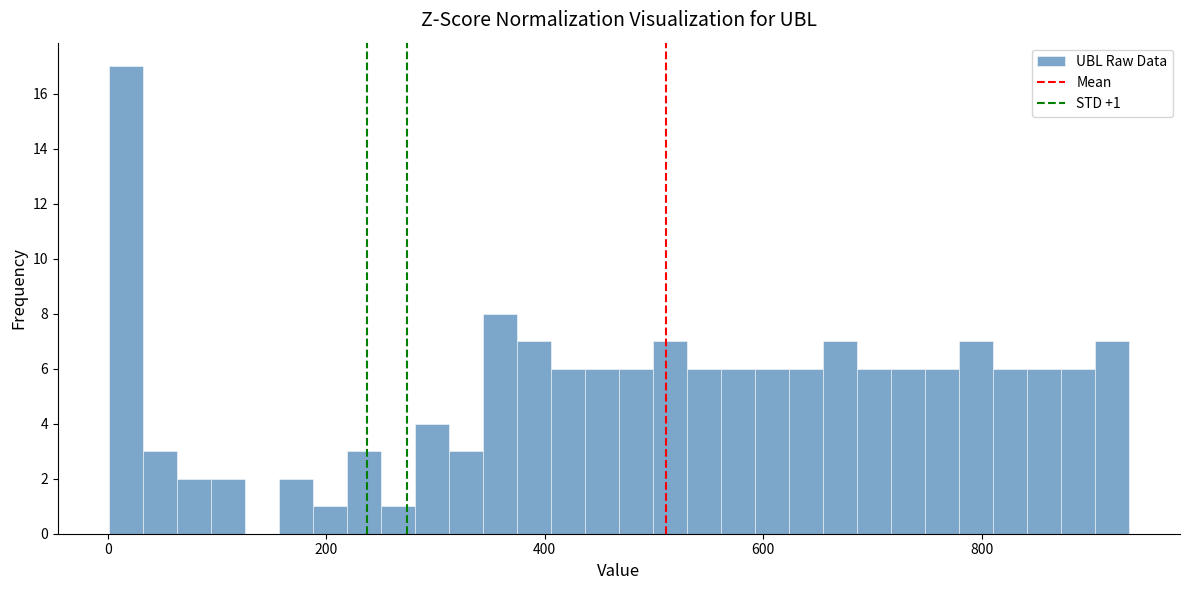

Around what value on the x-axis is the tallest bar? Give the approximate position of its centre, as read against the axis.

20